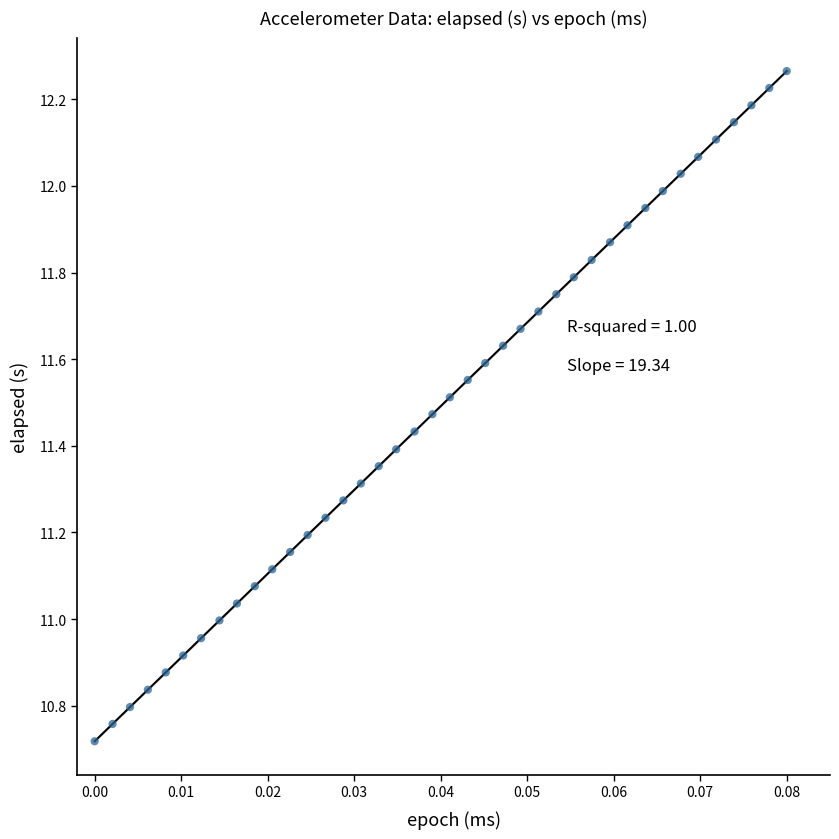

What is the range of Y values (max minus min)?

1.5